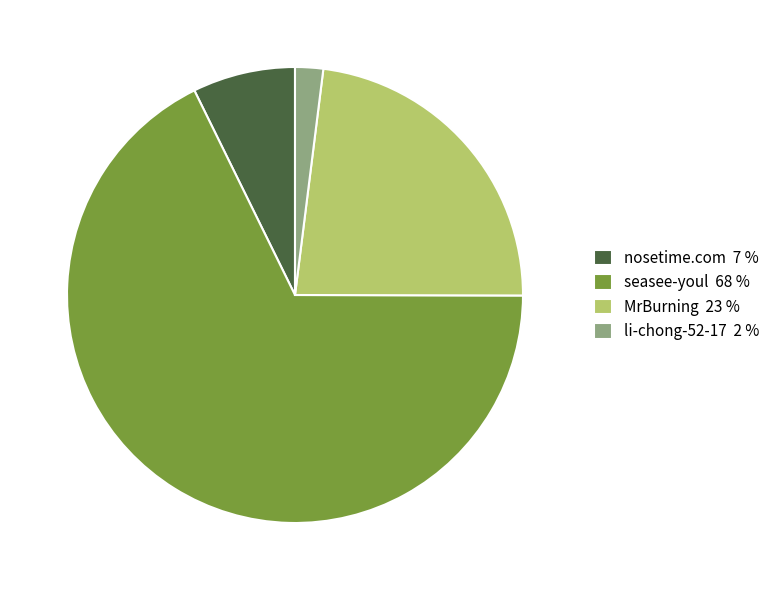

Rank the categories by value from highest to lowest.

seasee-youl, MrBurning, nosetime.com, li-chong-52-17